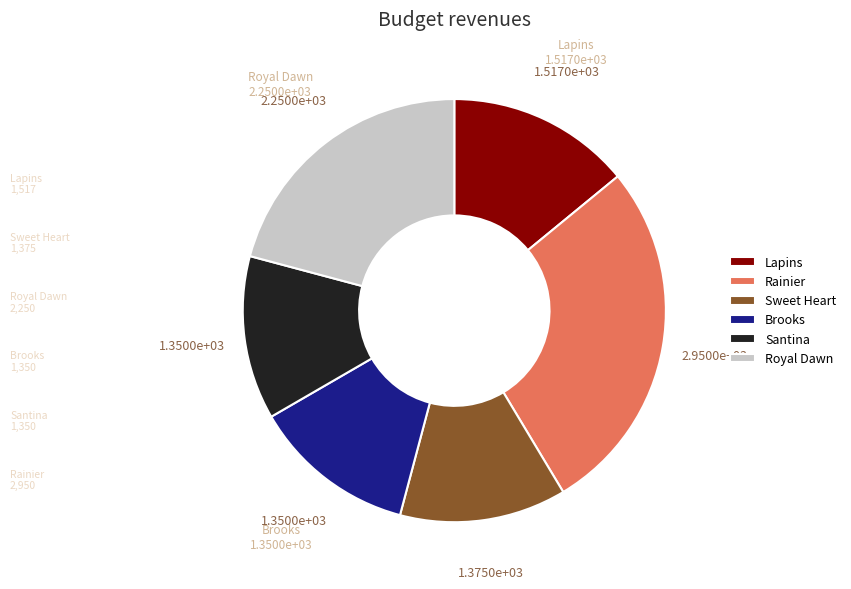

Which slice is the largest?

Rainier